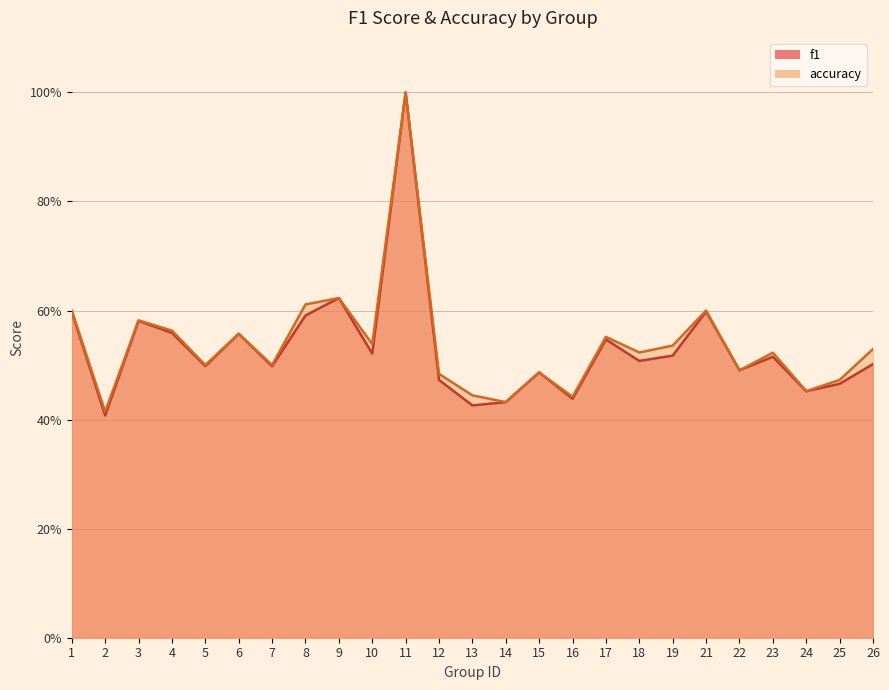

Reading right to left, transcribe all the data shown in this chart.

f1: 0.5	0.5	0.5	0.5	0.5	0.6	0.5	0.5	0.5	0.4	0.5	0.4	0.4	0.5	1.0	0.5	0.6	0.6	0.5	0.6	0.5	0.6	0.6	0.4	0.6
accuracy: 0.5	0.5	0.5	0.5	0.5	0.6	0.5	0.5	0.6	0.4	0.5	0.4	0.4	0.5	1.0	0.5	0.6	0.6	0.5	0.6	0.5	0.6	0.6	0.4	0.6